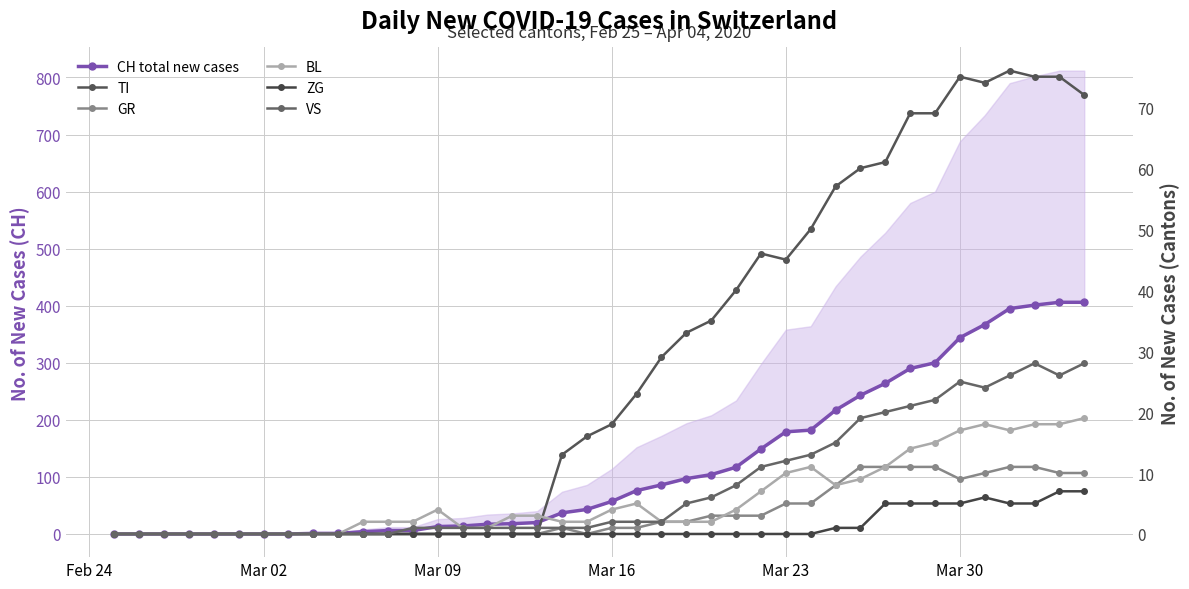

True or false: CH total new cases and GR intersect in this chart.

False